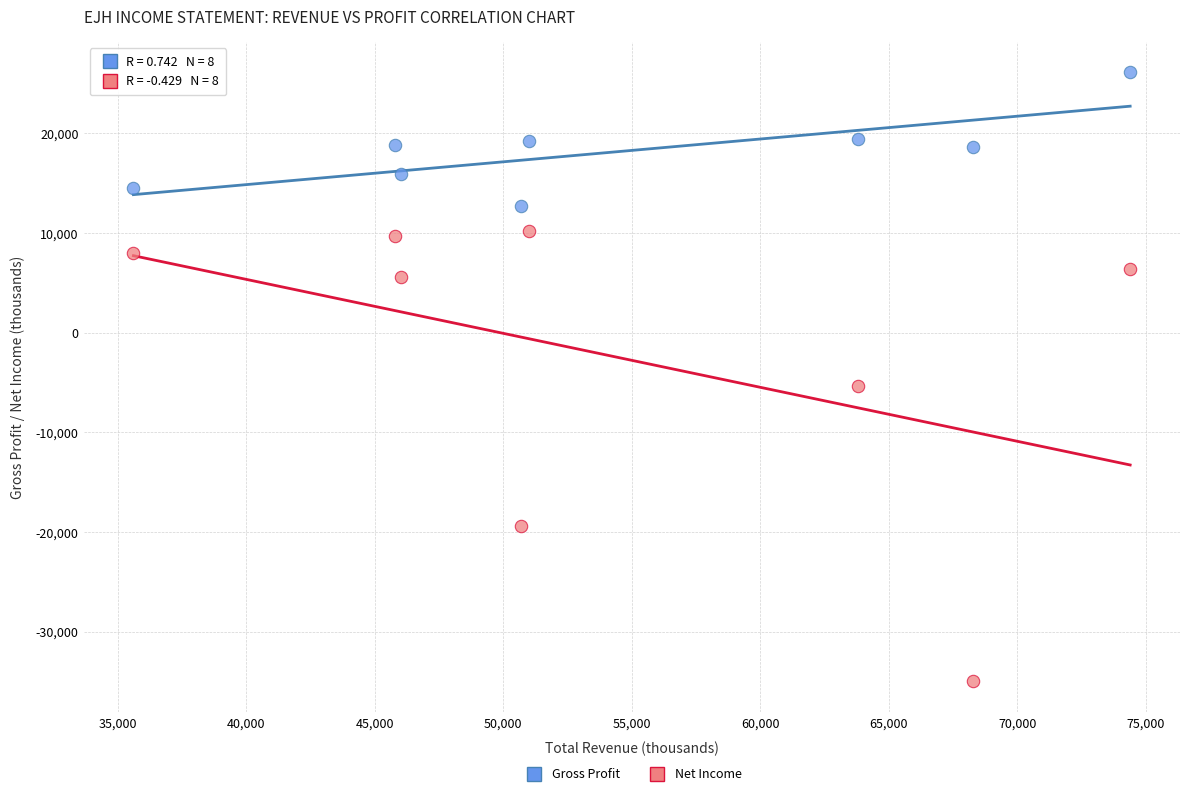

Which series has the largest Y range (max minus min)?

Net Income